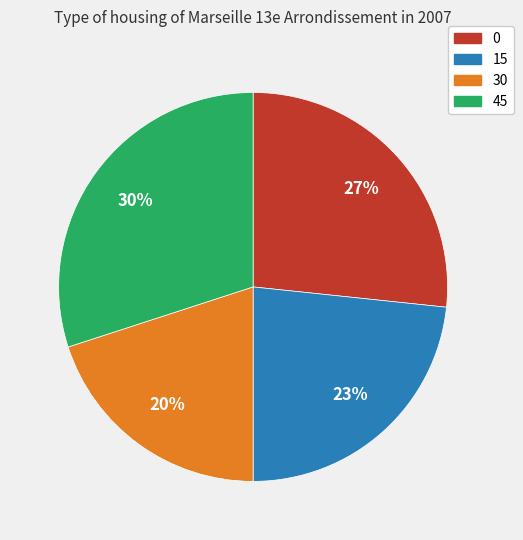

Is there a majority slice in this chart?

No